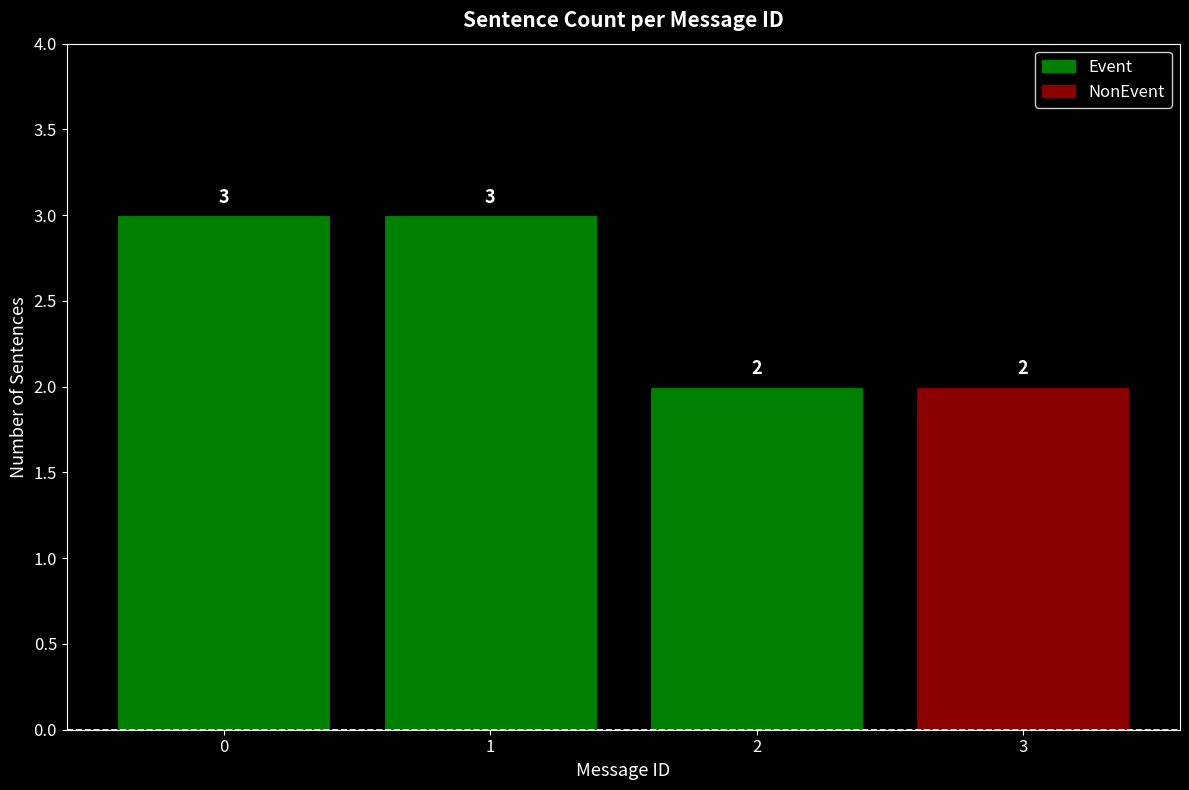

What is the value of the 3rd bar from the left?

2